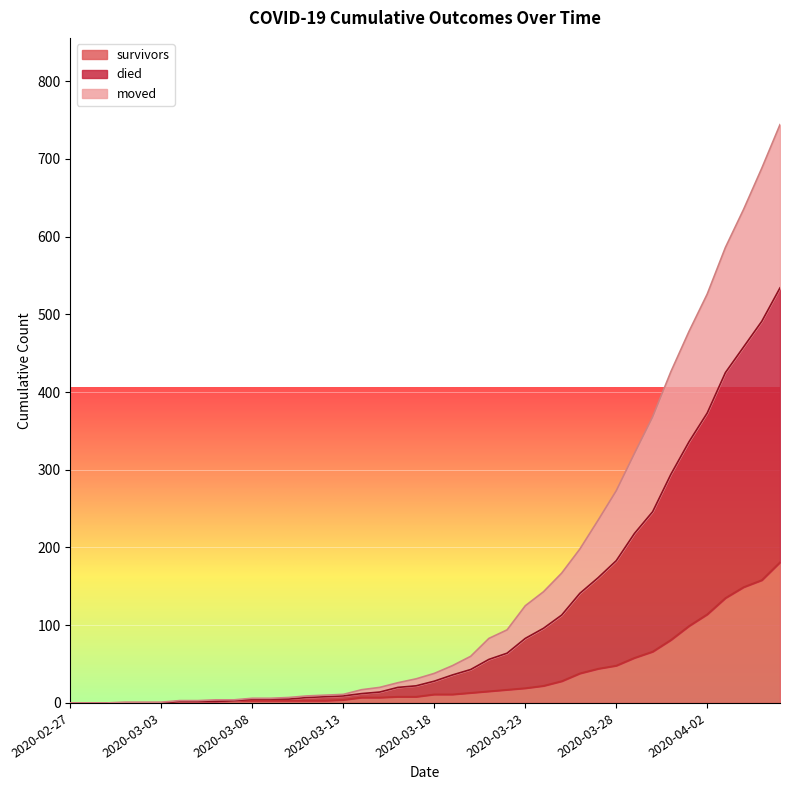

True or false: died and moved intersect in this chart.

False